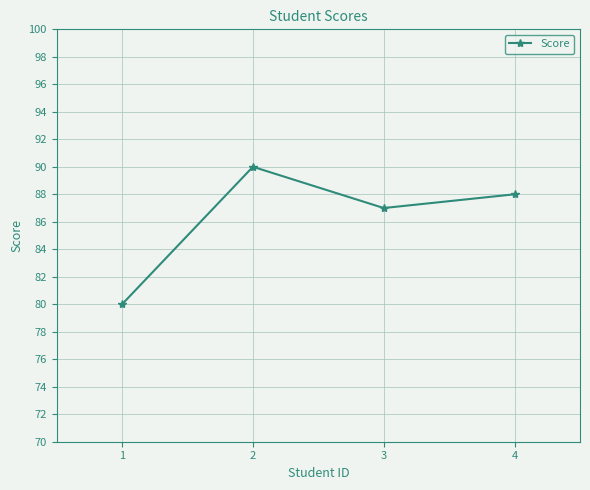

How many lines are shown in the chart?

1